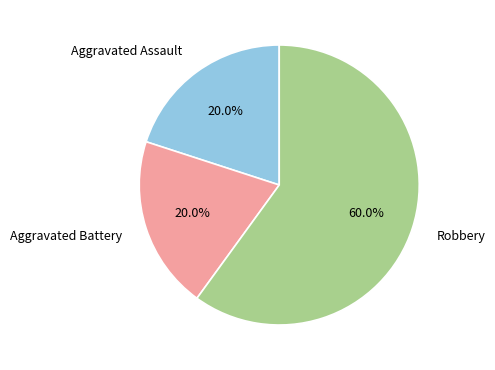

Which slice is the largest?

Robbery